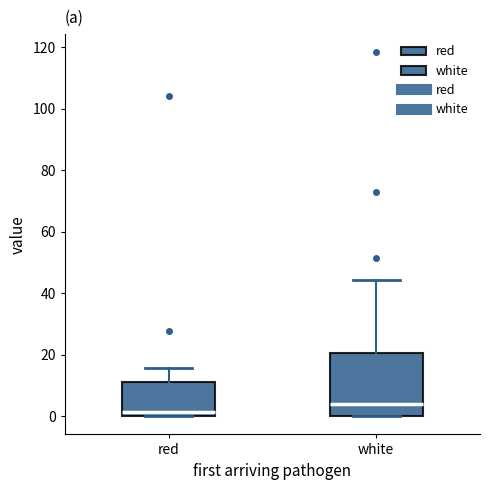

Reading left to right, read every box against the y-axis: the position of its median line, the range the box covers, and the ends of its whiskers. The values are not printed on the chart, so give them approximately, as read against the axis.

red: median 2, box 0 to 10, whiskers 0 to 16
white: median 4, box 0 to 20, whiskers 0 to 44